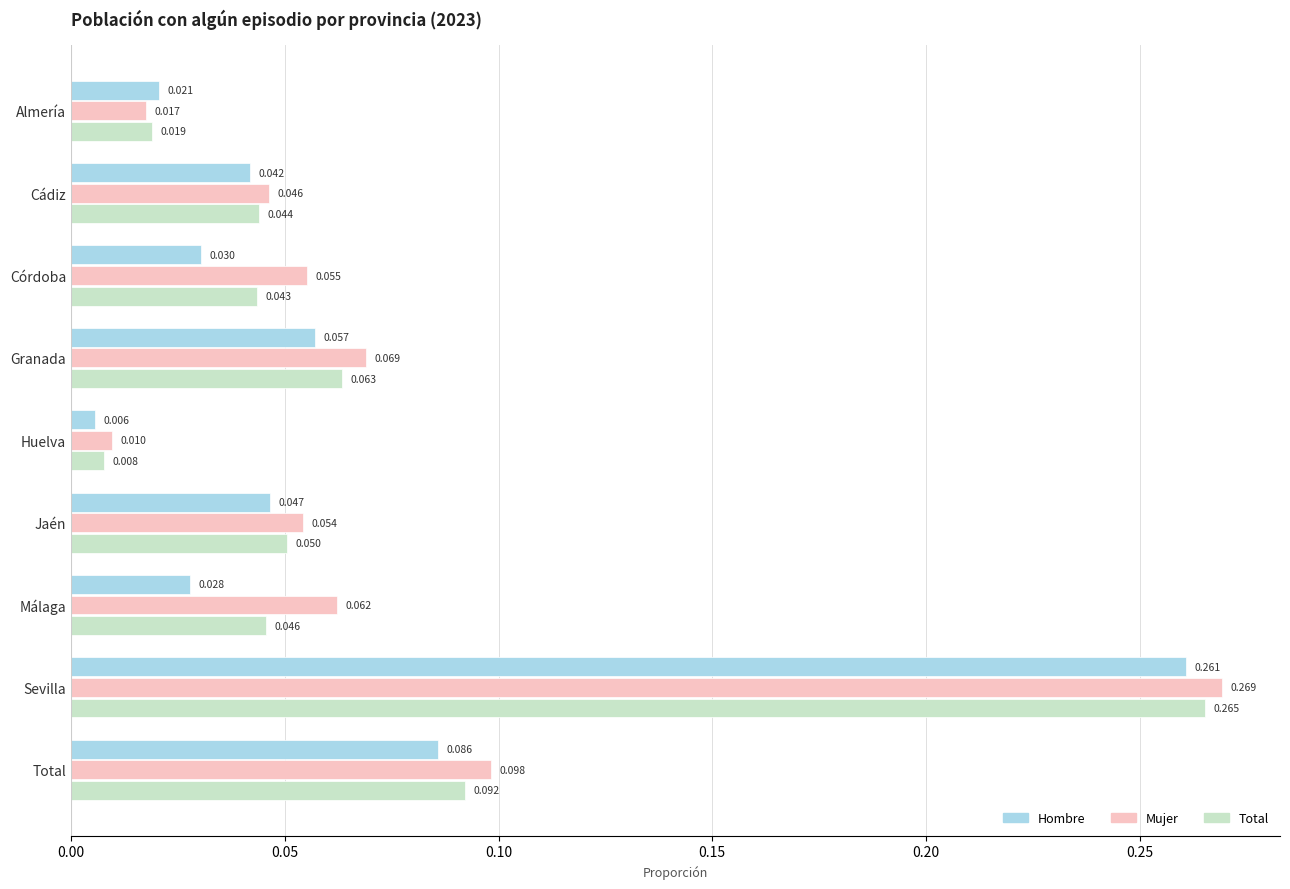

Is the value of Total at Granada greater than the value of Hombre at Málaga?

Yes